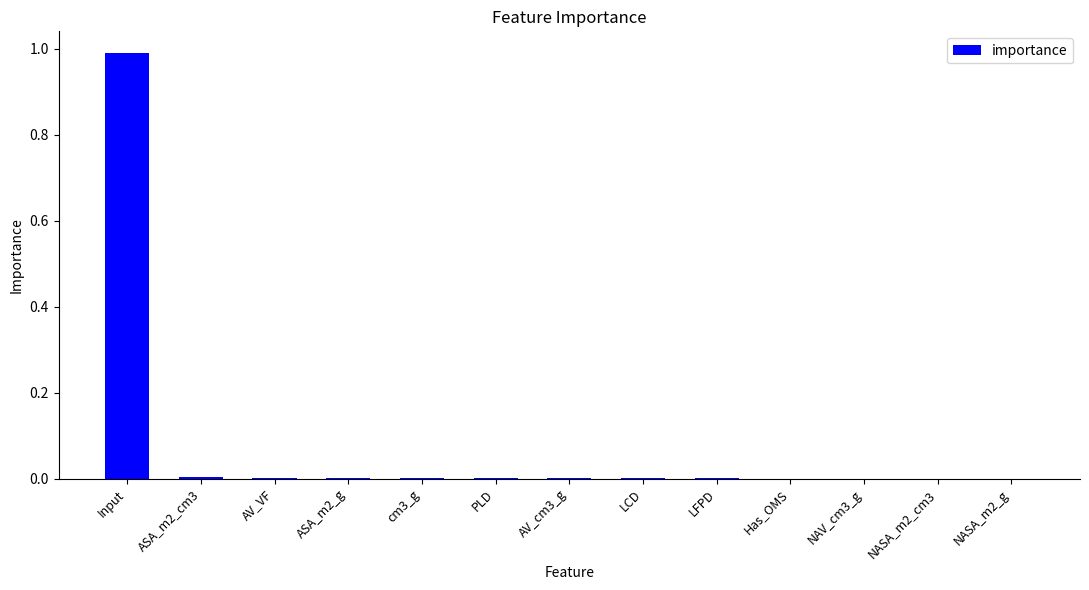

What is the sum of all values?

1.0